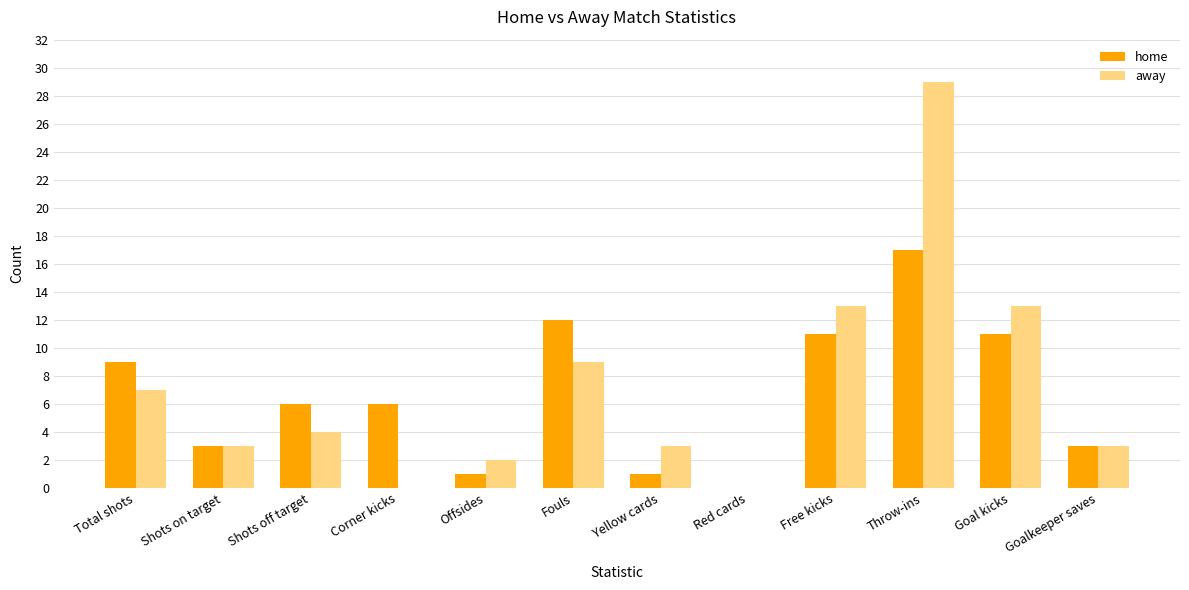

Reading left to right, extract all data points from this chart.

home: Total shots=9	Shots on target=3	Shots off target=6	Corner kicks=6	Offsides=1	Fouls=12	Yellow cards=1	Red cards=0	Free kicks=11	Throw-ins=17	Goal kicks=11	Goalkeeper saves=3
away: Total shots=7	Shots on target=3	Shots off target=4	Corner kicks=0	Offsides=2	Fouls=9	Yellow cards=3	Red cards=0	Free kicks=13	Throw-ins=29	Goal kicks=13	Goalkeeper saves=3